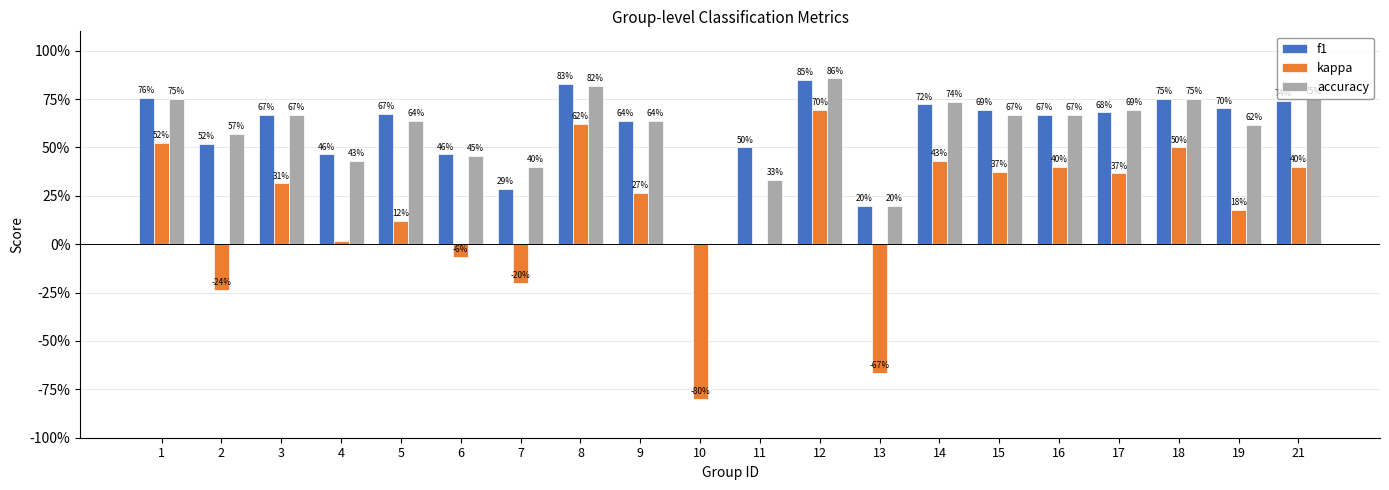

What are all the series names shown in the legend?

f1, kappa, accuracy